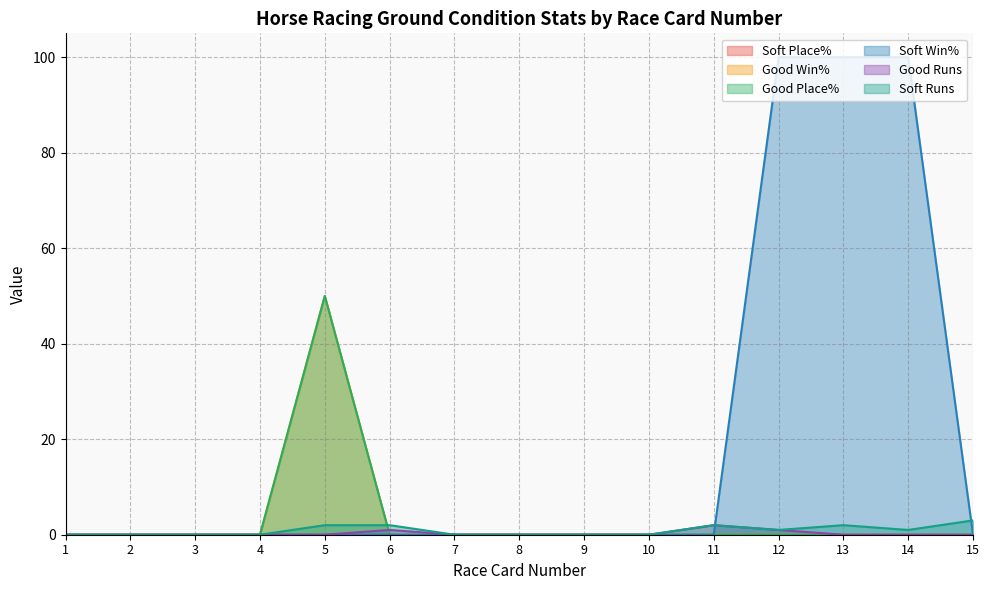

Is it true that Soft Win% equals 141 at 12?

False